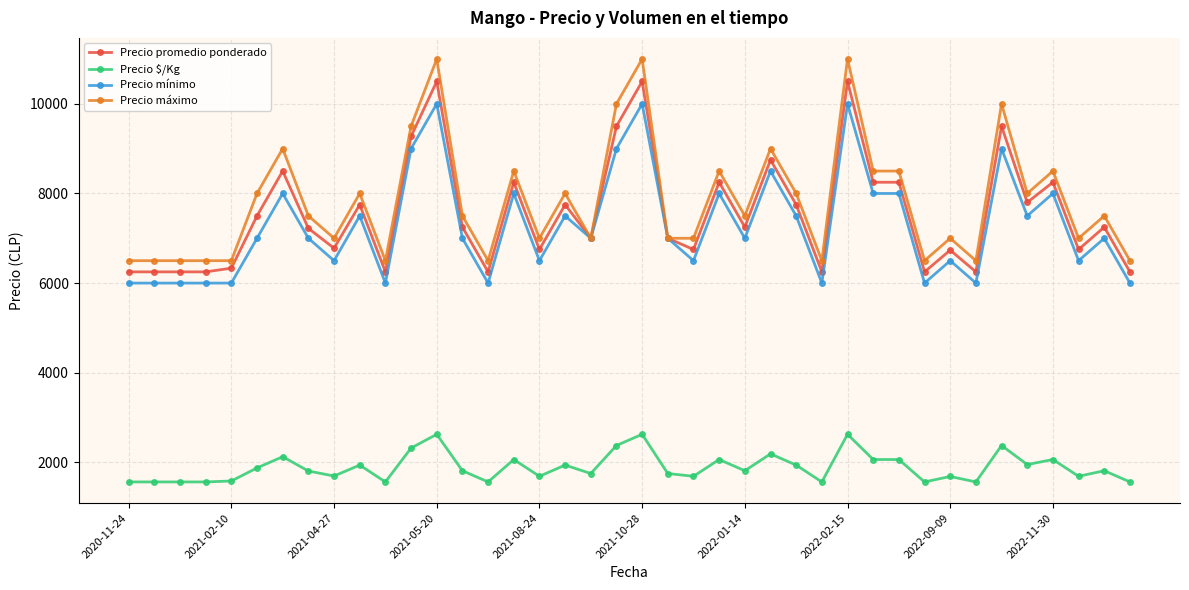

What is the value of the Precio máximo point at the 26th from the left?

9000